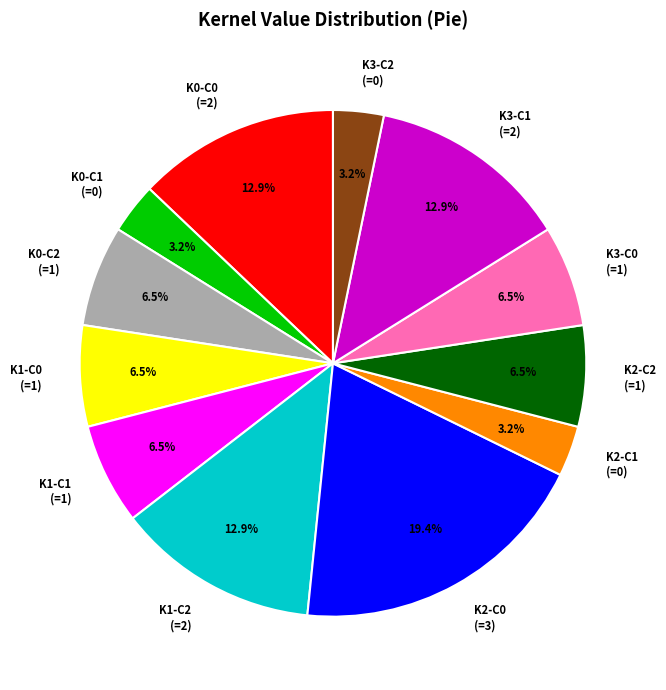

What is the largest slice in the pie chart?

K2-C0 (=3)